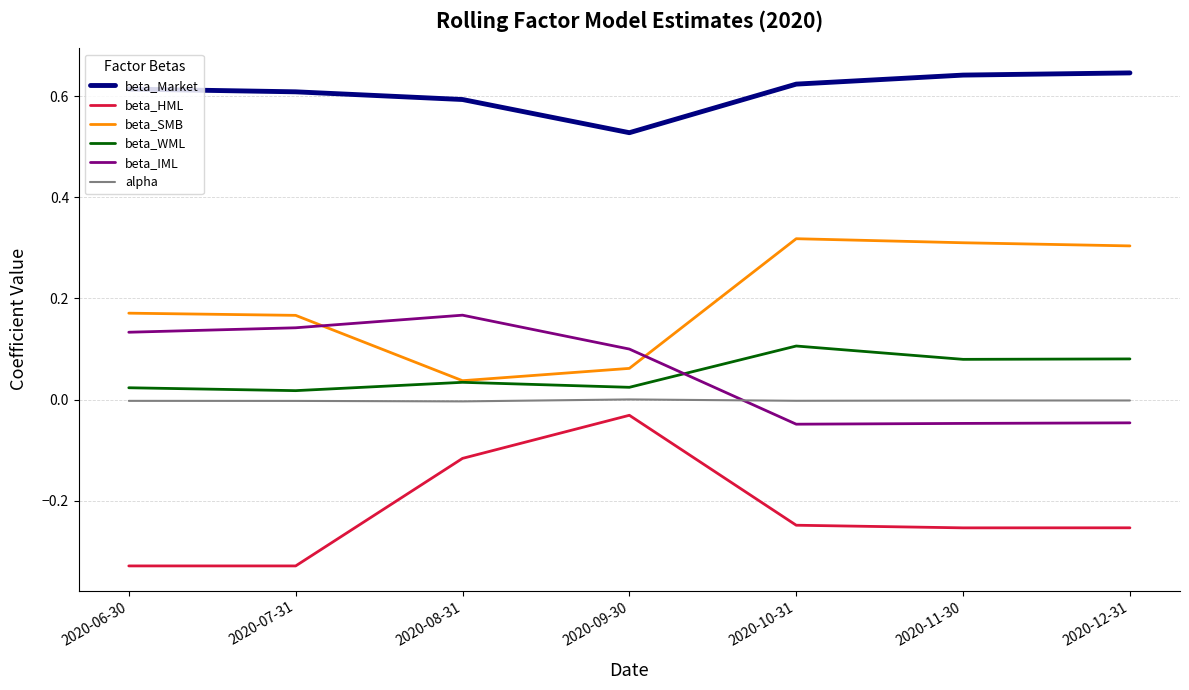

Which series has the largest total across all categories?

beta_Market